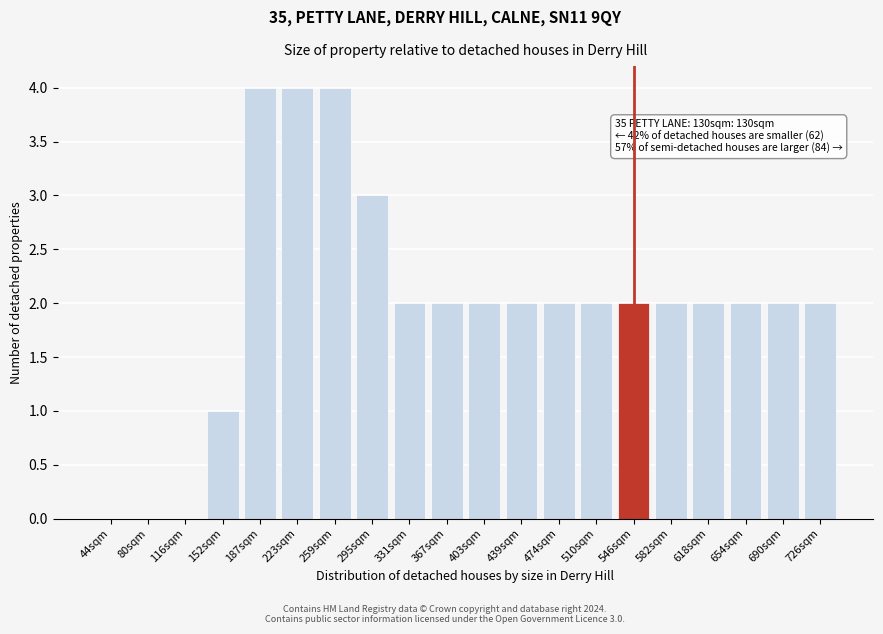

Reading left to right, list all the values displayed in this chart.

44sqm=0	80sqm=0	116sqm=0	152sqm=1	187sqm=4	223sqm=4	259sqm=4	295sqm=3	331sqm=2	367sqm=2	403sqm=2	439sqm=2	474sqm=2	510sqm=2	546sqm=2	582sqm=2	618sqm=2	654sqm=2	690sqm=2	726sqm=2